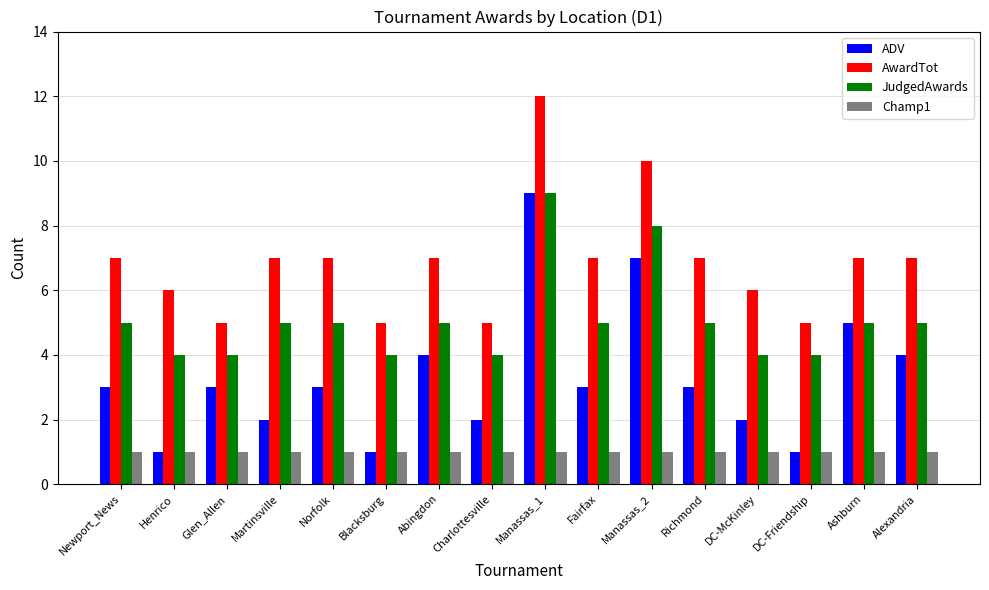

The AwardTot series shows 2 at Fairfax. True or false?

False